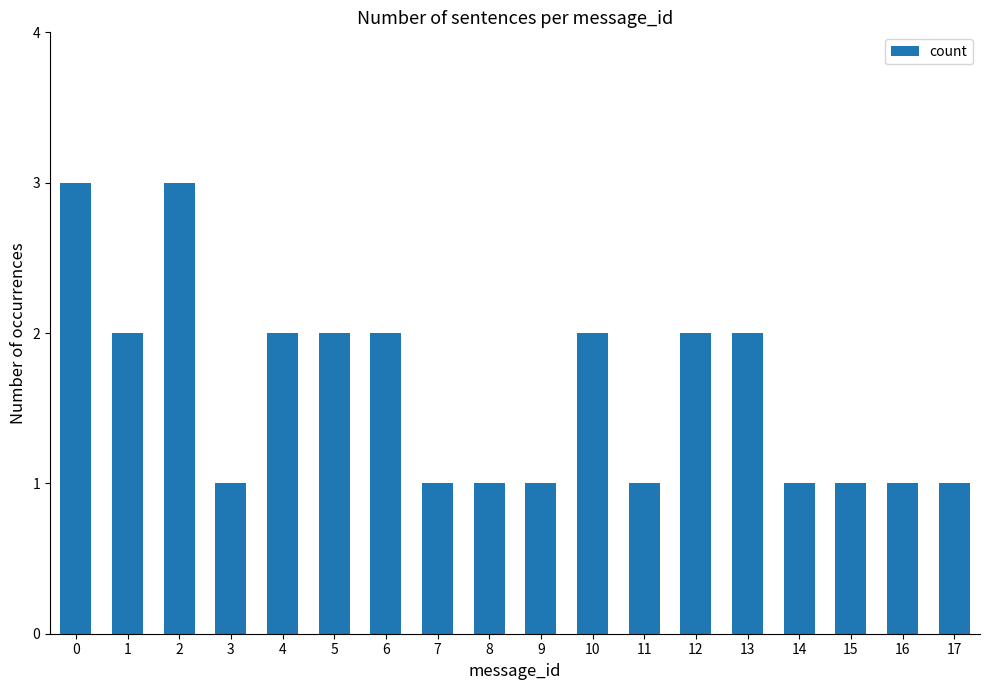

The chart shows a value of 1 at 15. True or false?

True